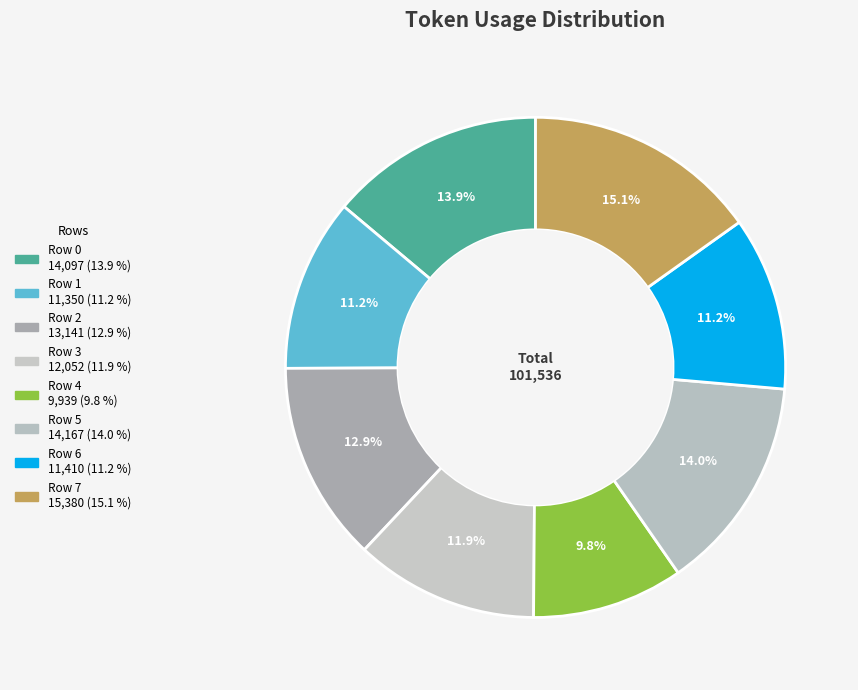

To the nearest percent, what portion does Row 7 represent?

15%